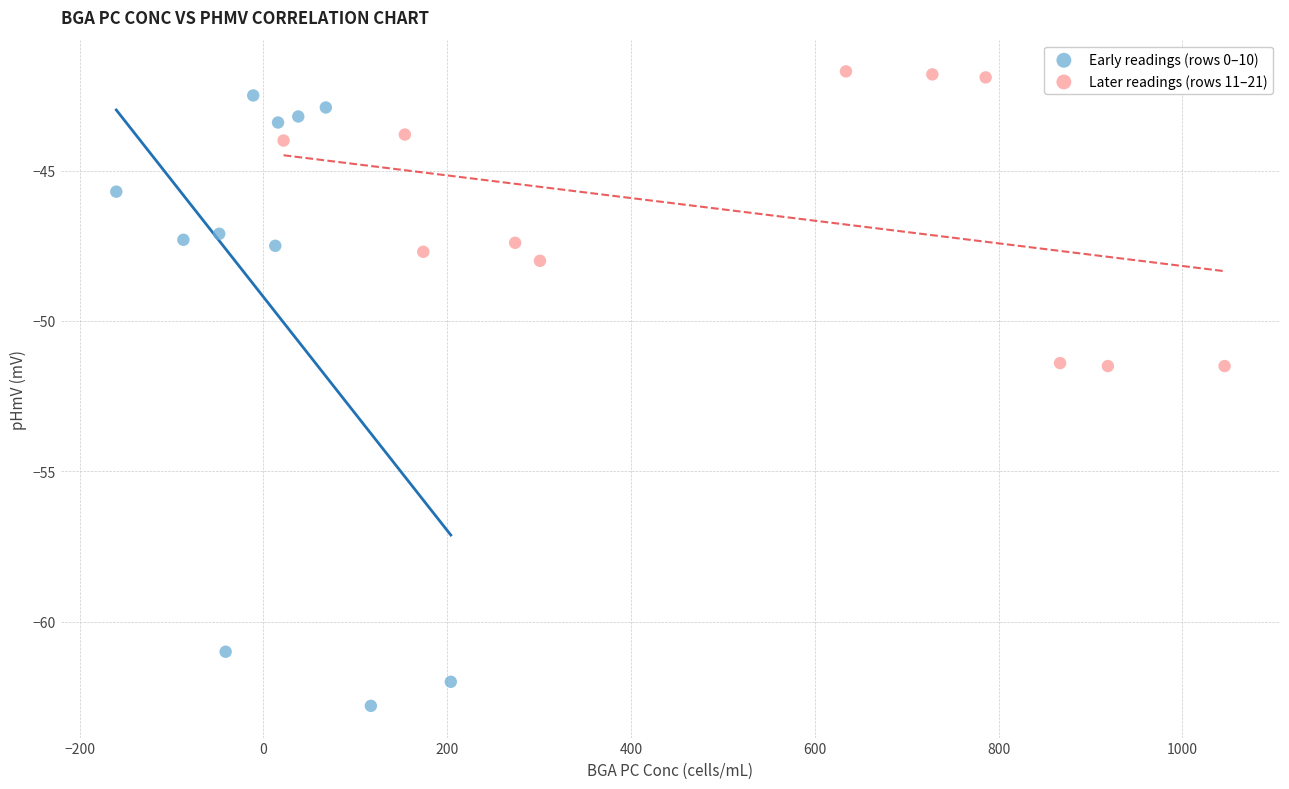

Which series has the largest Y range (max minus min)?

Early readings (rows 0–10)